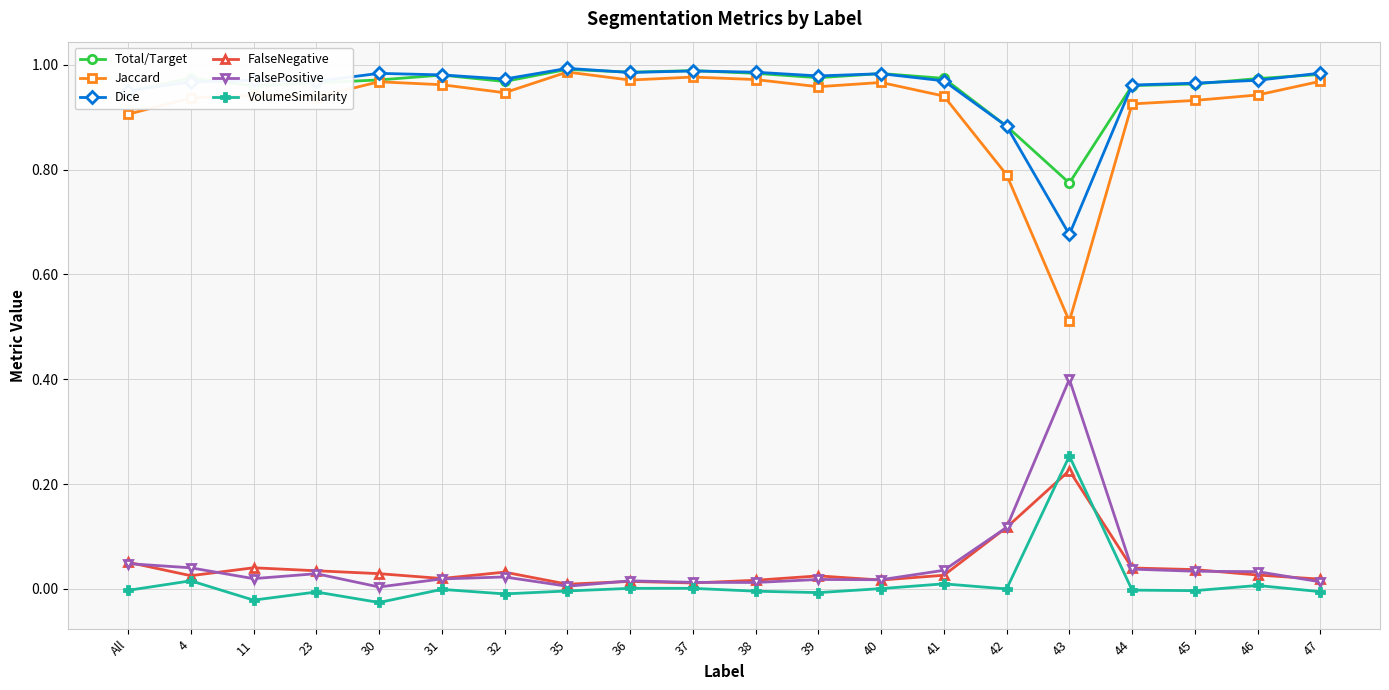

True or false: Dice has a value of 1.0 at 31.

True